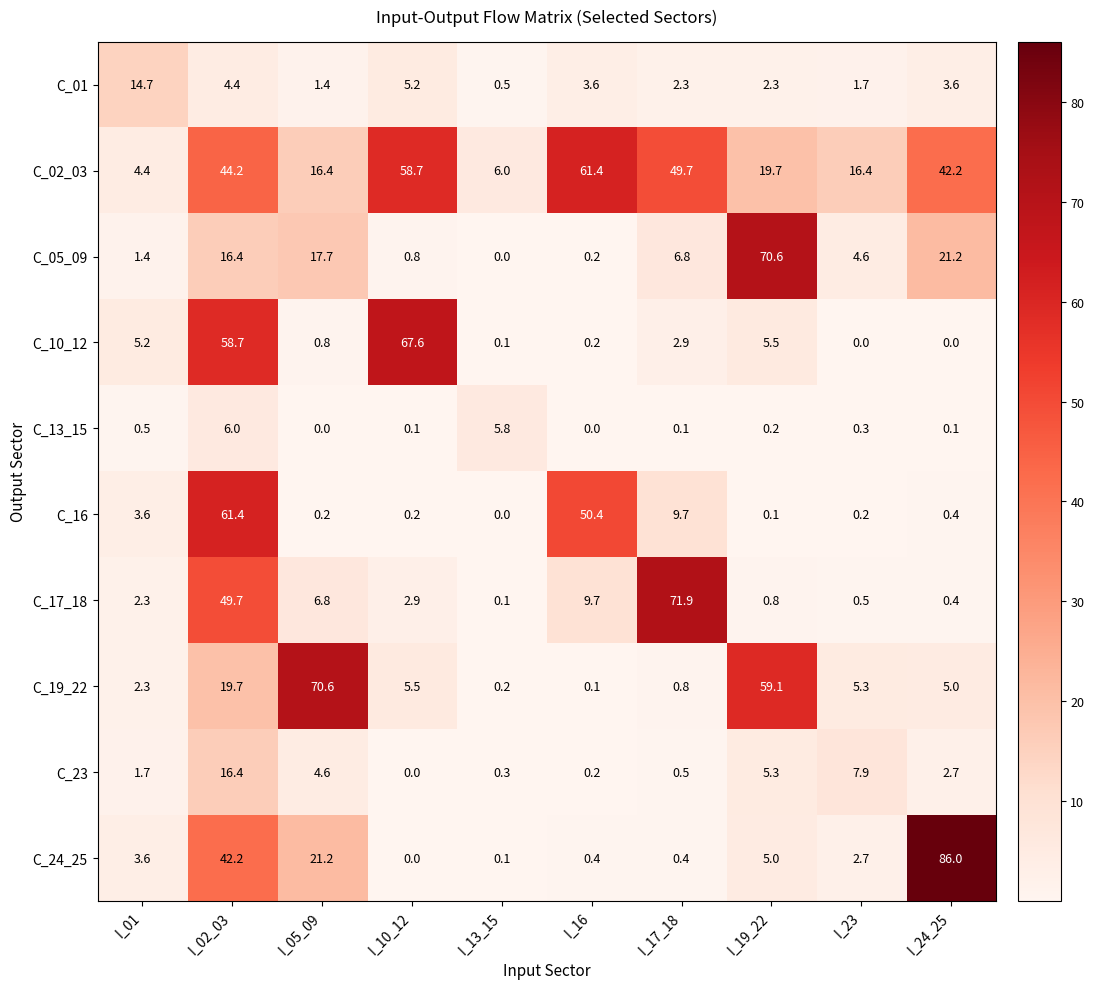

Which series has the largest total across all categories?

C_02_03